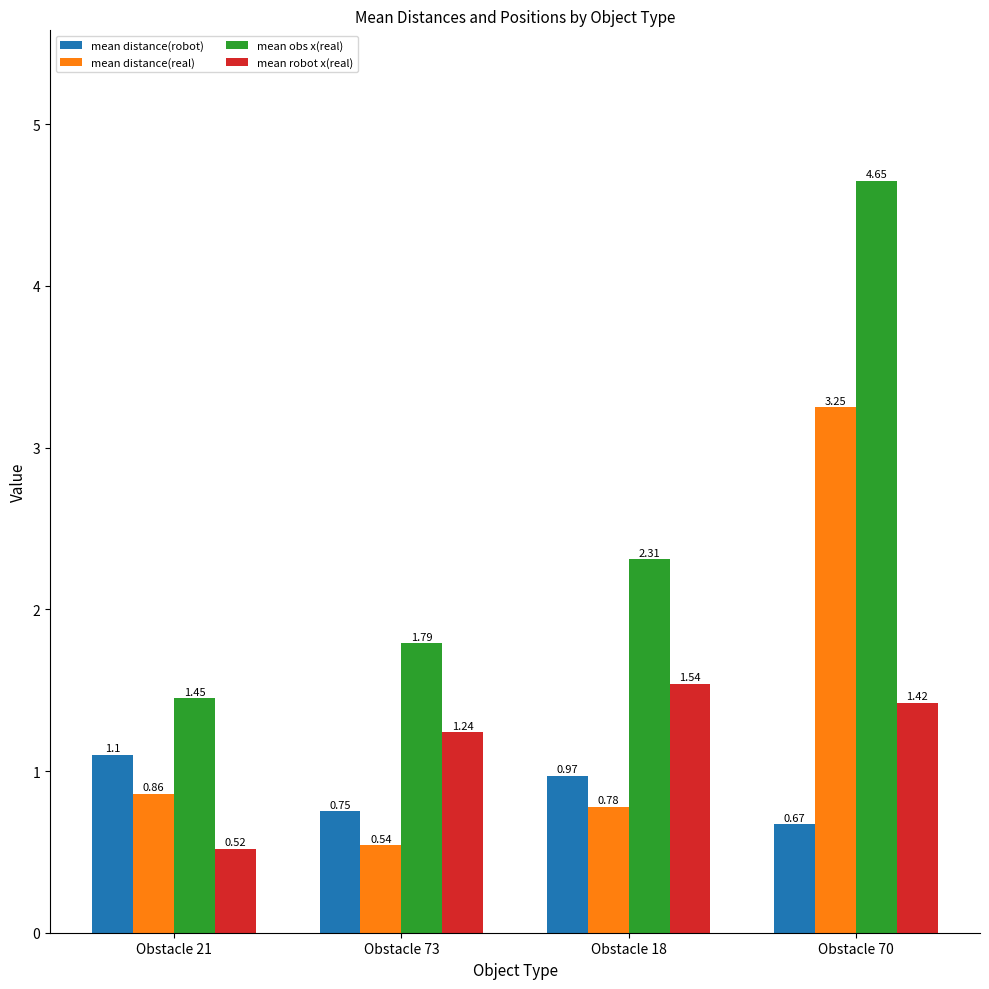

Which series changed the most between Obstacle 18 and Obstacle 70?

mean distance(real)